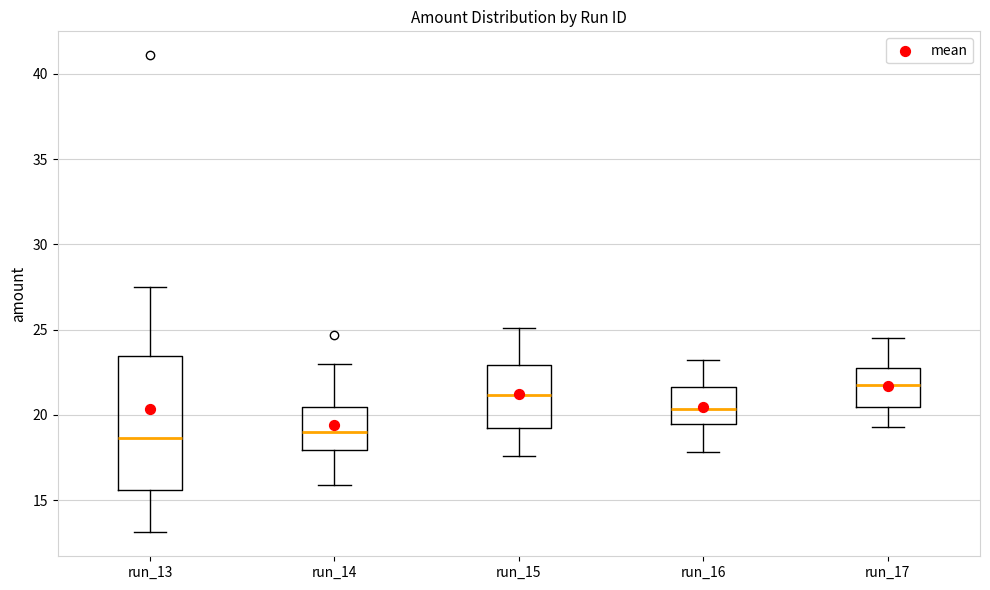

Reading left to right, transcribe this box plot: for each box, give where its median line is, the range the box spans, and where its two whiskers end, as read against the y-axis. The values are not printed on the chart, so give them approximately, as read against the axis.

run_13: median 18.5, box 15.5 to 23.5, whiskers 13.0 to 27.5
run_14: median 19.0, box 18.0 to 20.5, whiskers 16.0 to 23.0
run_15: median 21.0, box 19.5 to 23.0, whiskers 17.5 to 25.0
run_16: median 20.5, box 19.5 to 21.5, whiskers 18.0 to 23.0
run_17: median 22.0, box 20.5 to 23.0, whiskers 19.5 to 24.5